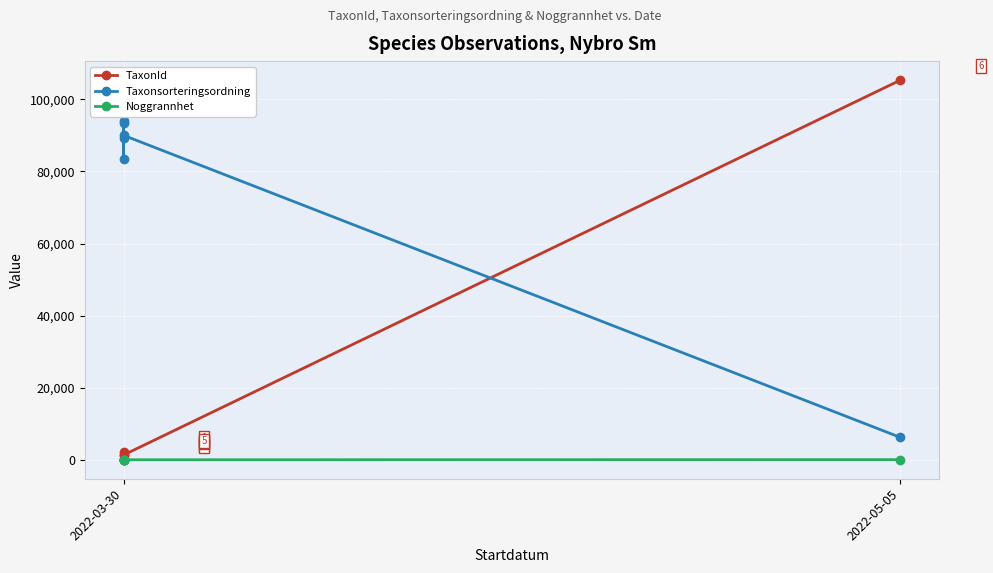

List the series in order of their overall mean, highest first.

Taxonsorteringsordning, TaxonId, Noggrannhet